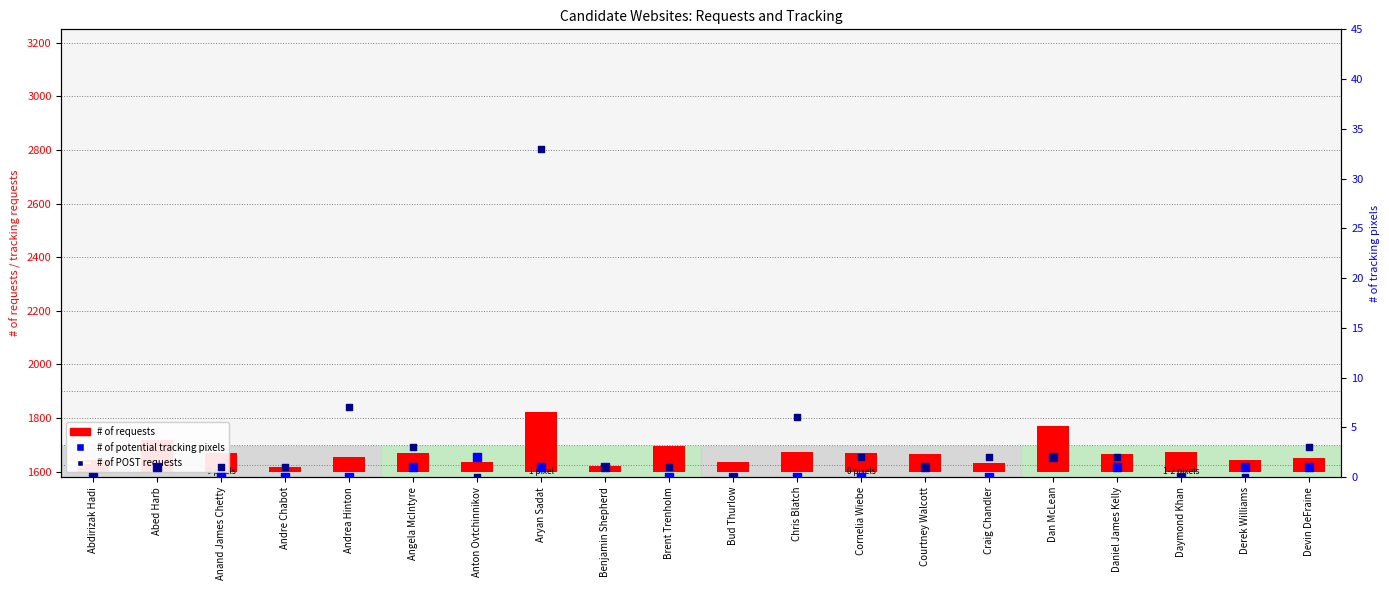

Which series has the largest Y range (max minus min)?

# of requests